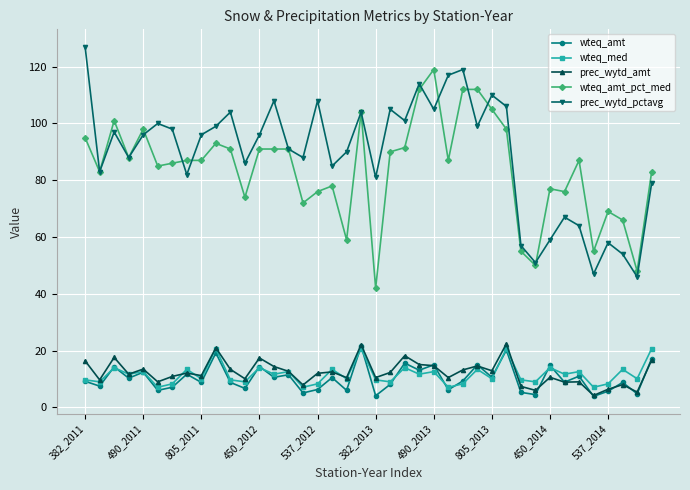

True or false: wteq_amt_pct_med and prec_wytd_amt cross at least once.

False